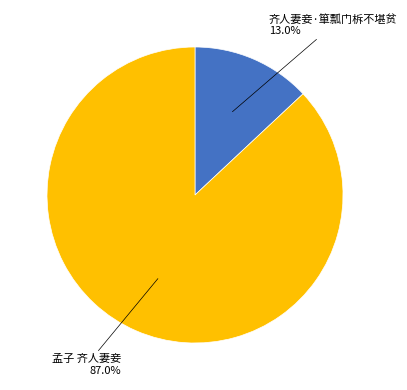

Is there any slice that represents more than half of the pie?

Yes